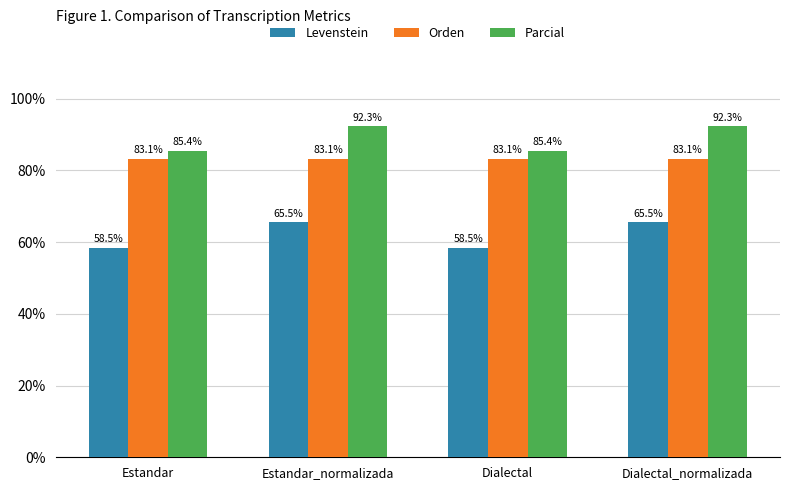

What is the label of the 2nd bar from the left?

Estandar_normalizada